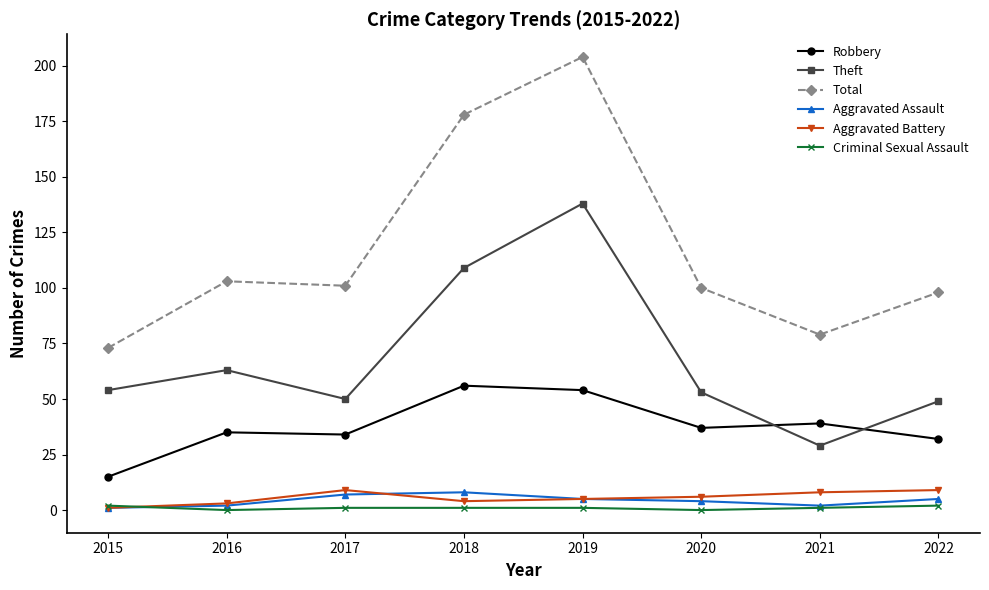

True or false: Robbery has a value of 99 at 2018.

False